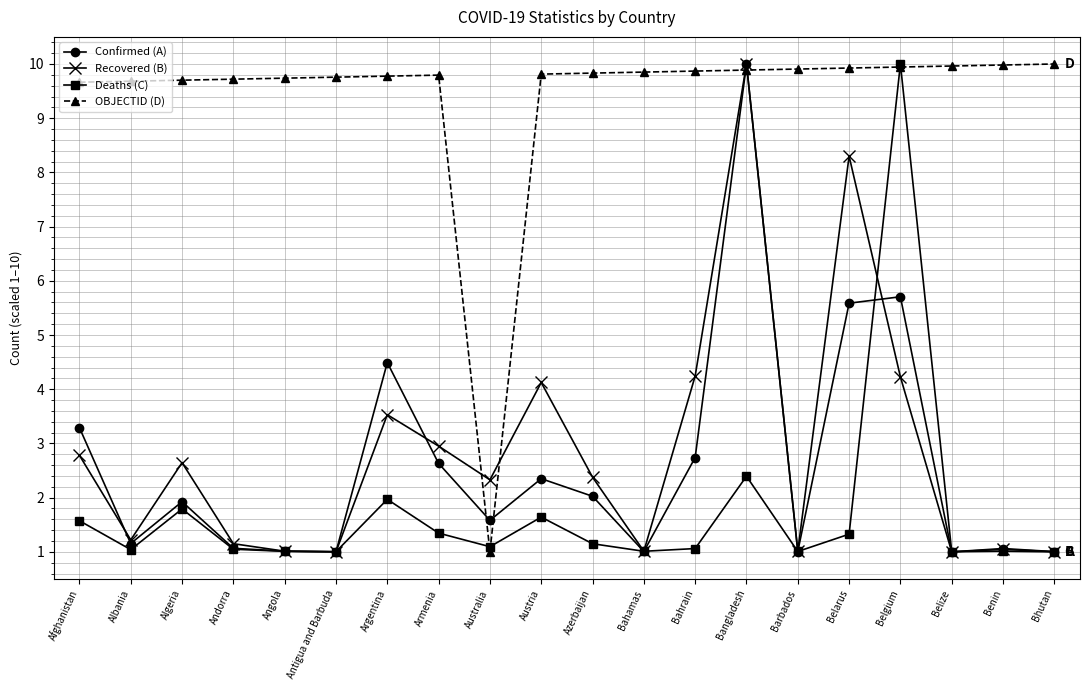

What is the lowest value of the Recovered (B) series?

1.0